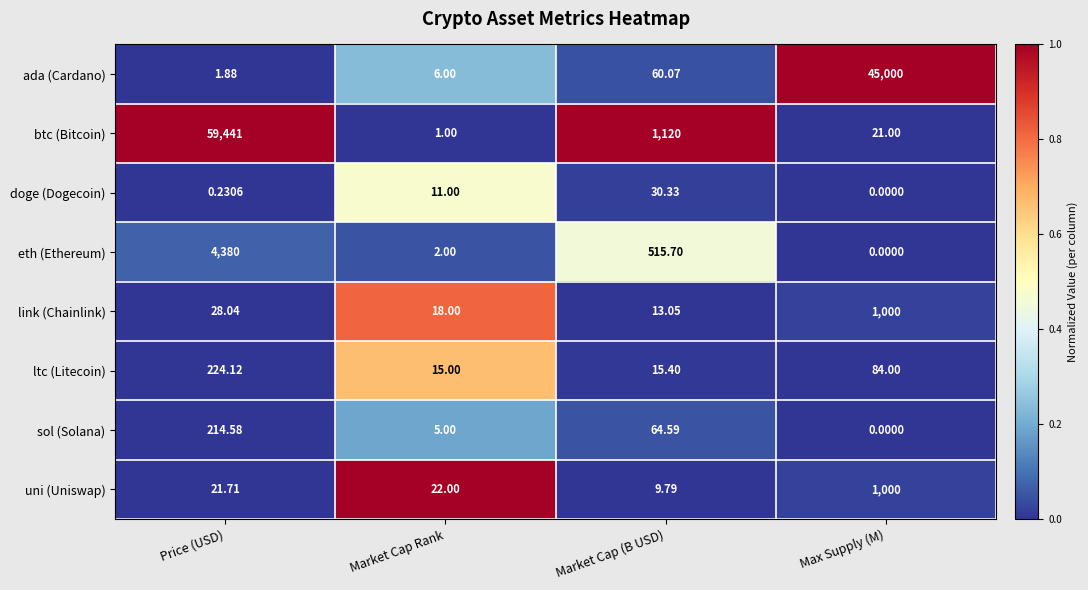

List the labels in order of eth (Ethereum) value, smallest first.

Max Supply (M), Market Cap Rank, Market Cap (B USD), Price (USD)